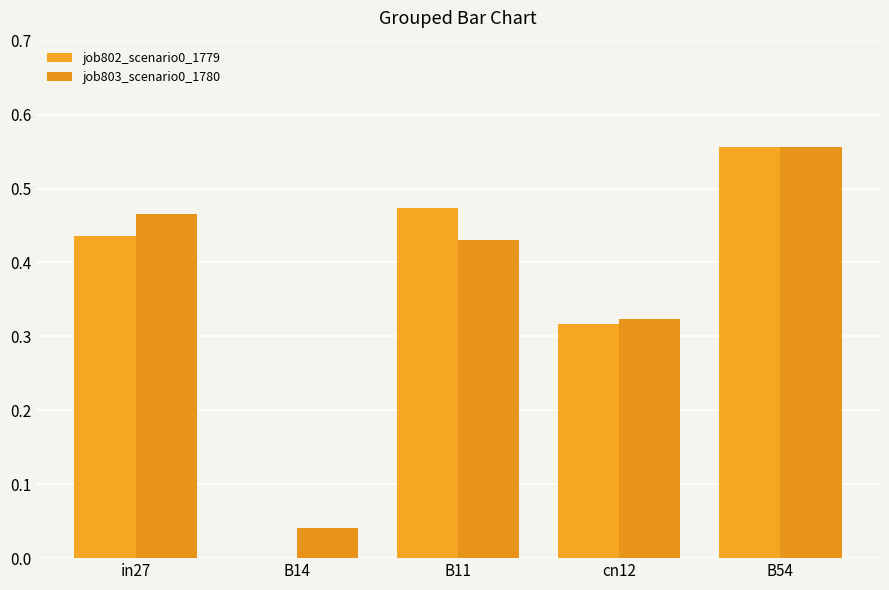

How many positive values does the job802_scenario0_1779 series have?

4